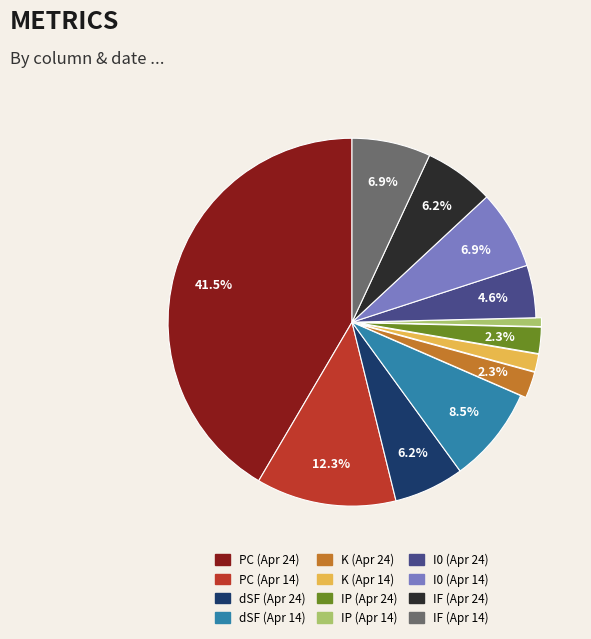

Is there any slice that represents more than half of the pie?

No